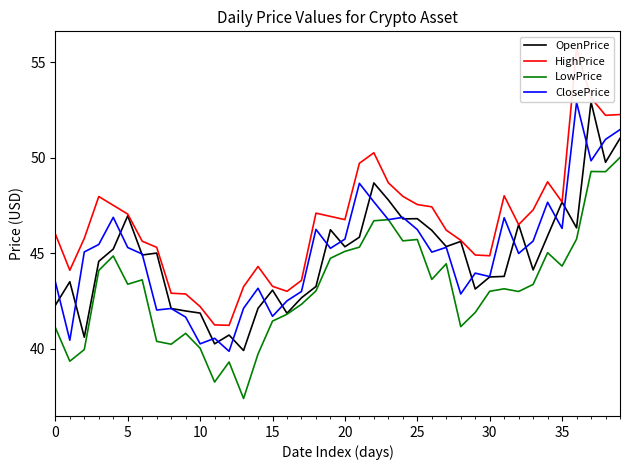

Is this an area chart (filled region under the line)?

No